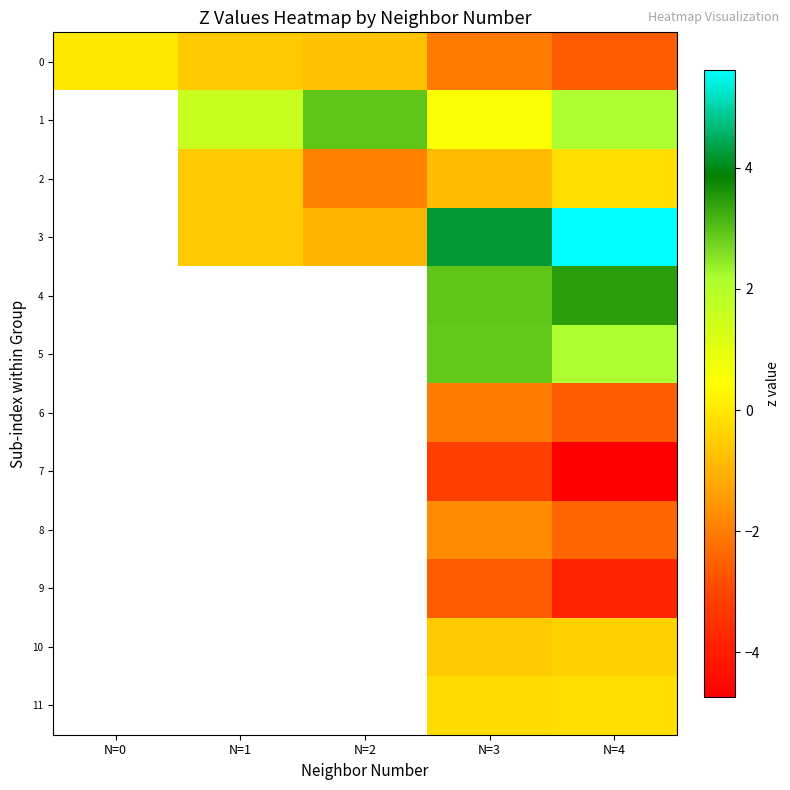

What is the difference between the highest and lowest values at N=2?

4.8